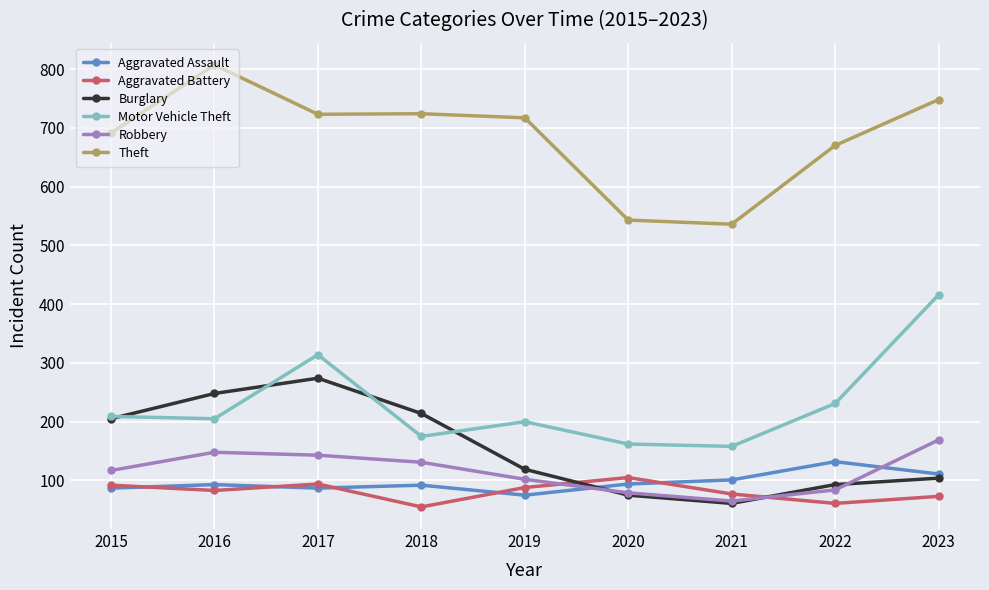

Where do Robbery and Aggravated Battery first cross each other?

2019 and 2020